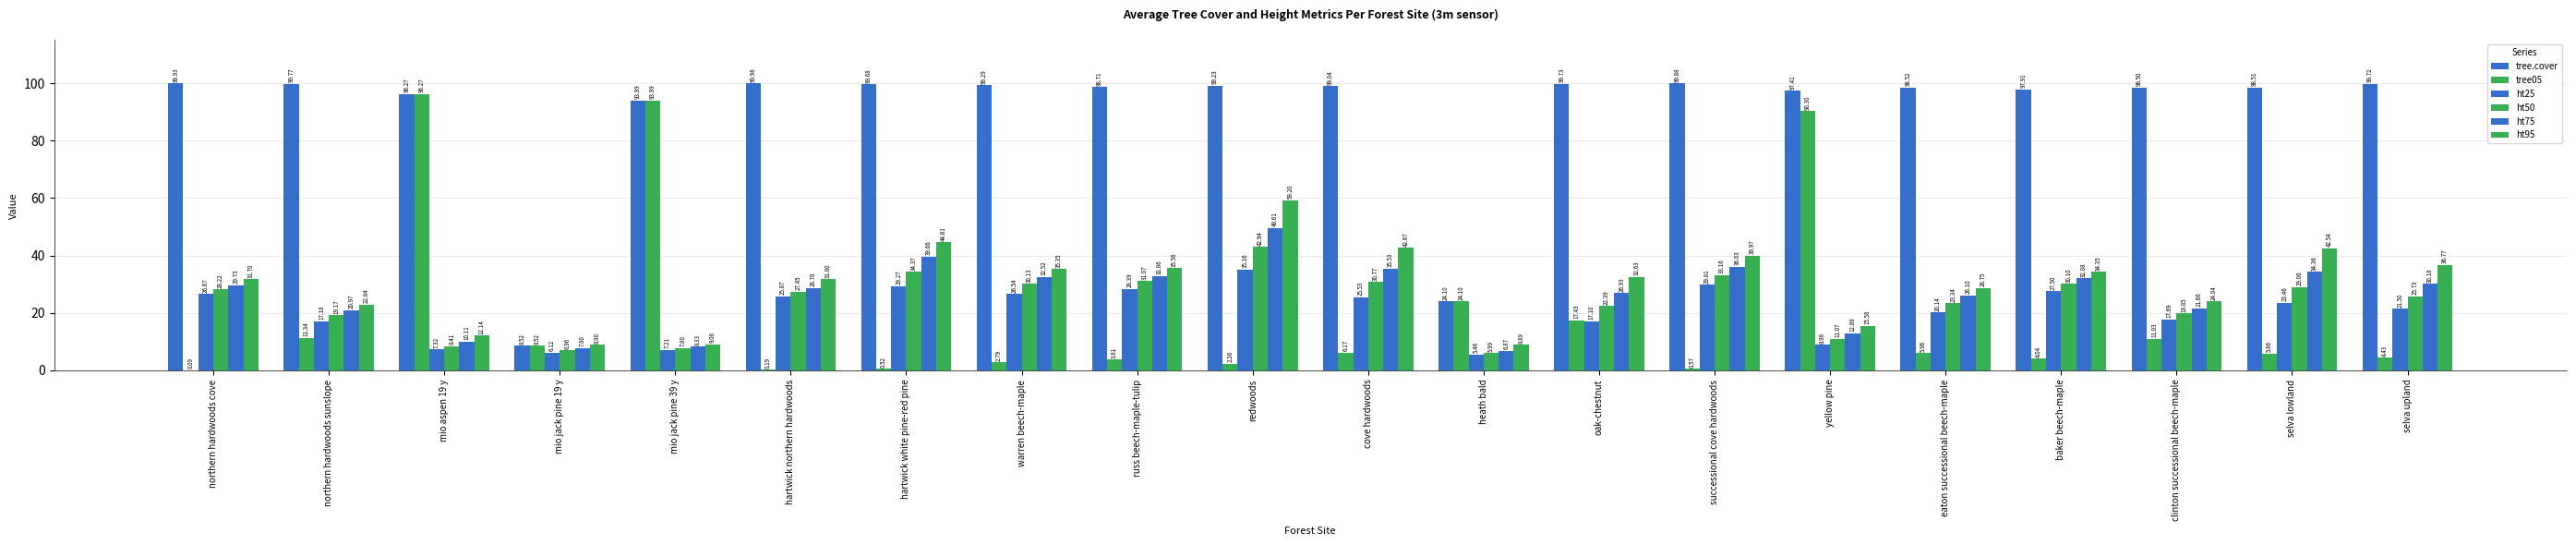

What is the minimum value for tree.cover?

8.5